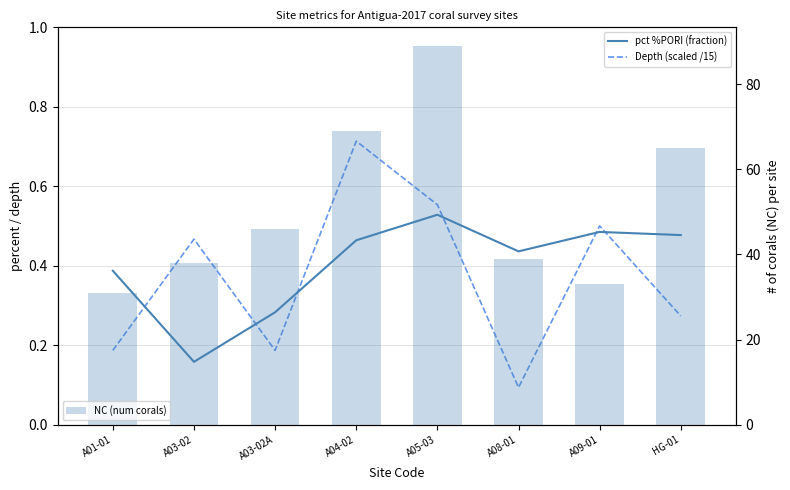

How many groups of bars are there?

8